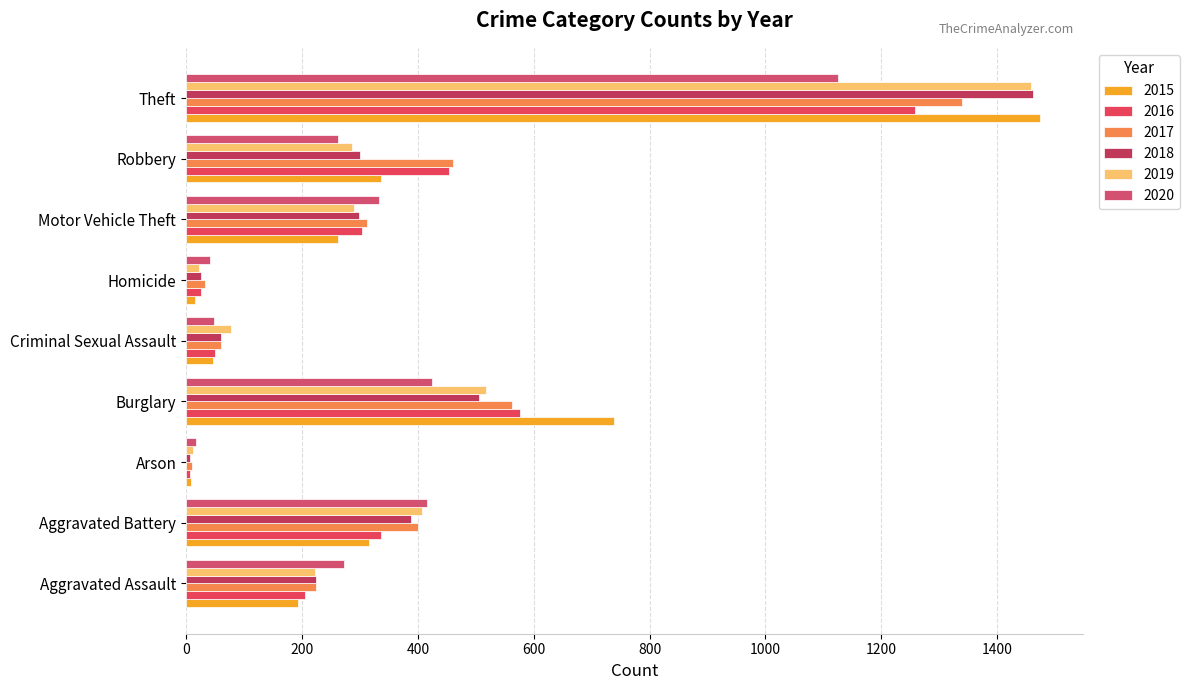

Rank the series by their maximum value, from highest to lowest.

2015, 2018, 2019, 2017, 2016, 2020